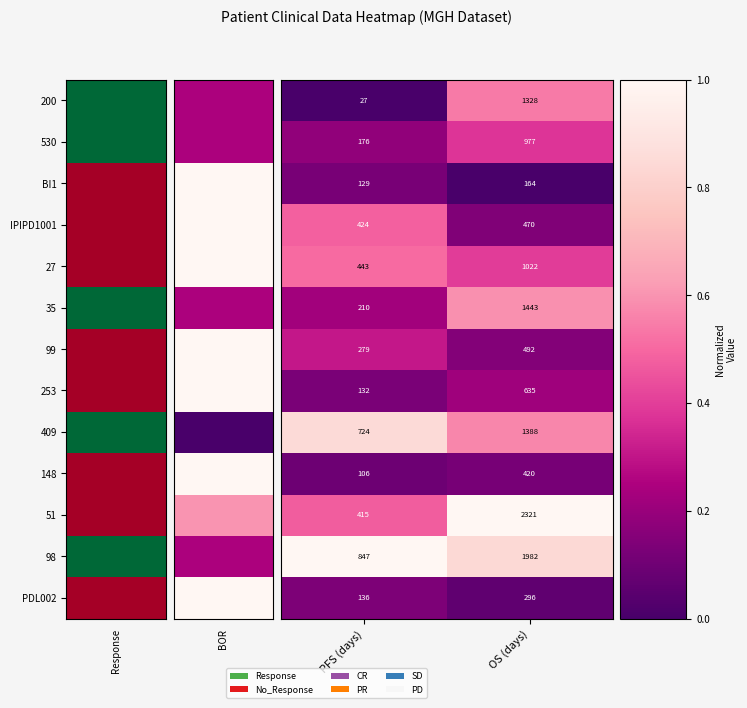

At which category is the sum across all series the highest?

OS (days)